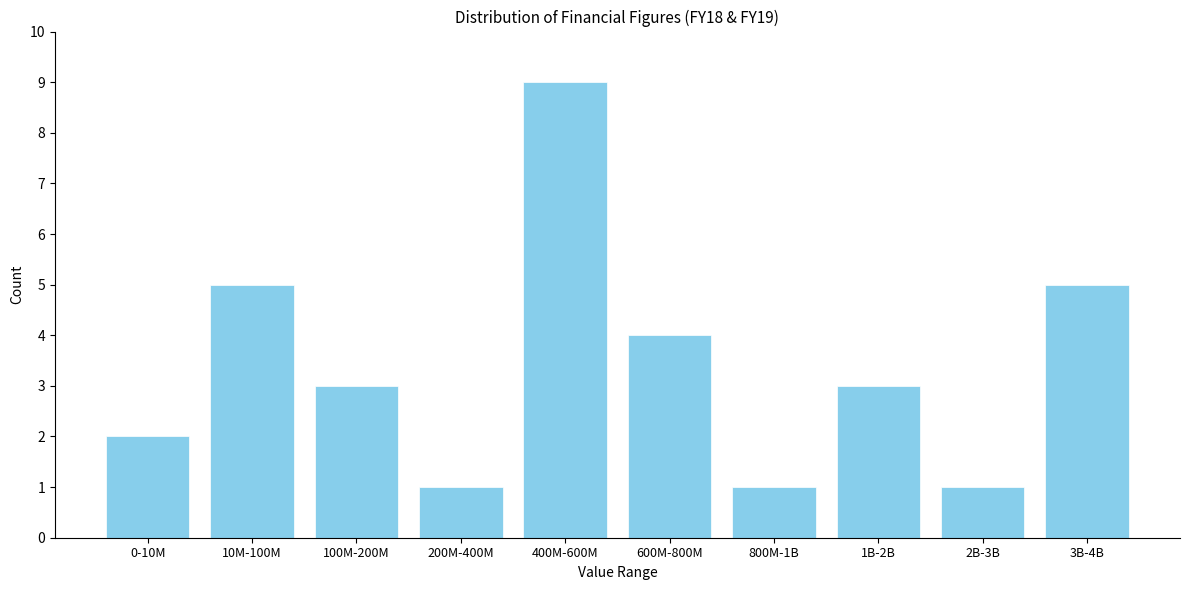

Reading left to right, what are all the values shown in this chart?

2	5	3	1	9	4	1	3	1	5